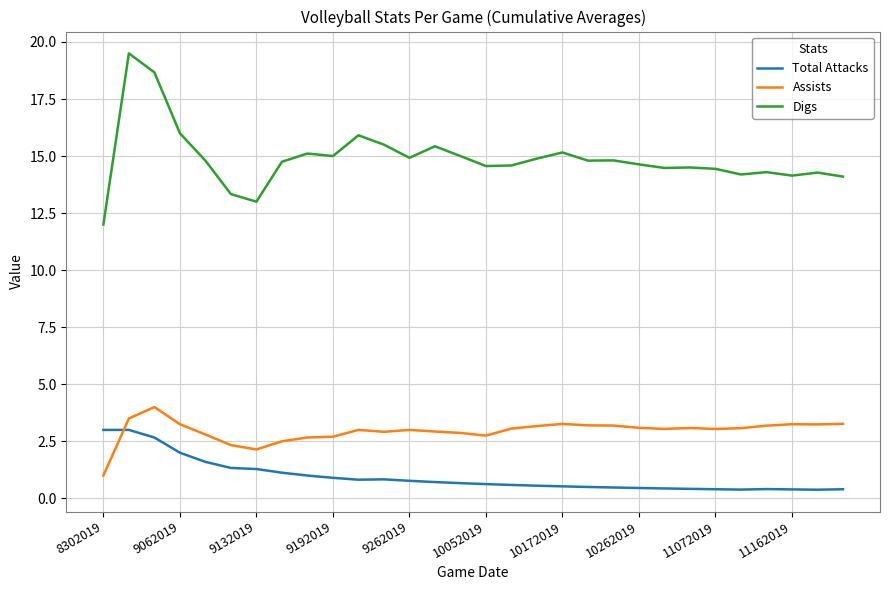

What is the difference between the maximum and minimum values in the Digs series?

7.5